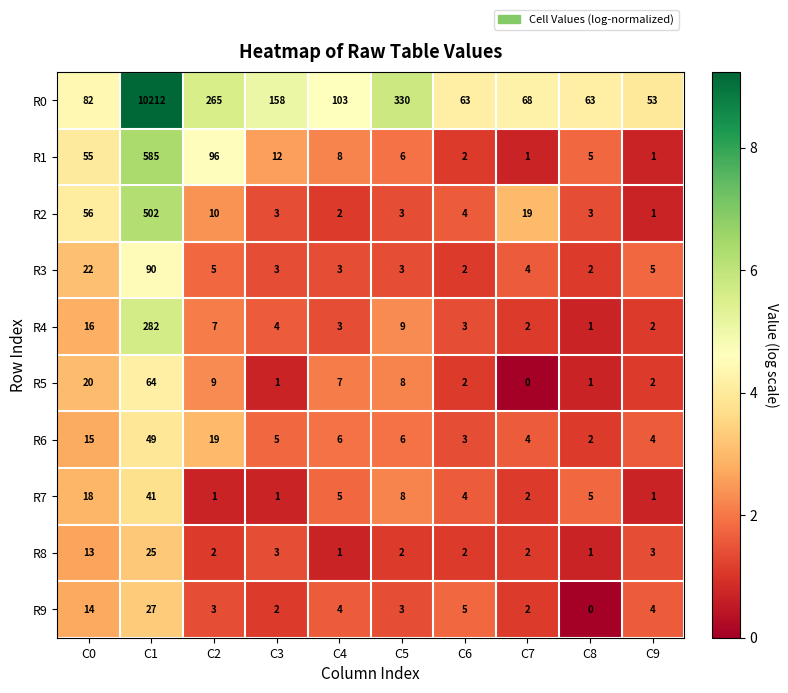

Between C4 and C5, which series saw the biggest shift?

R0